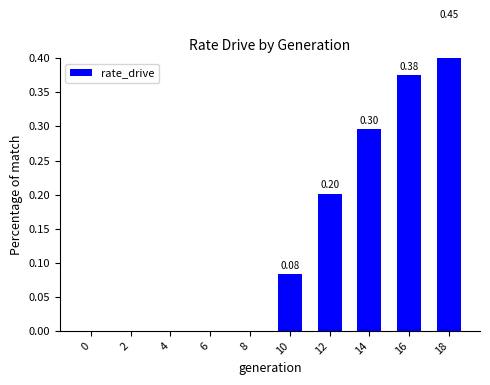

Reading left to right, what are all the values shown in this chart?

0=0.0	2=0.0	4=0.0	6=0.0	8=0.0	10=0.1	12=0.2	14=0.3	16=0.4	18=0.5